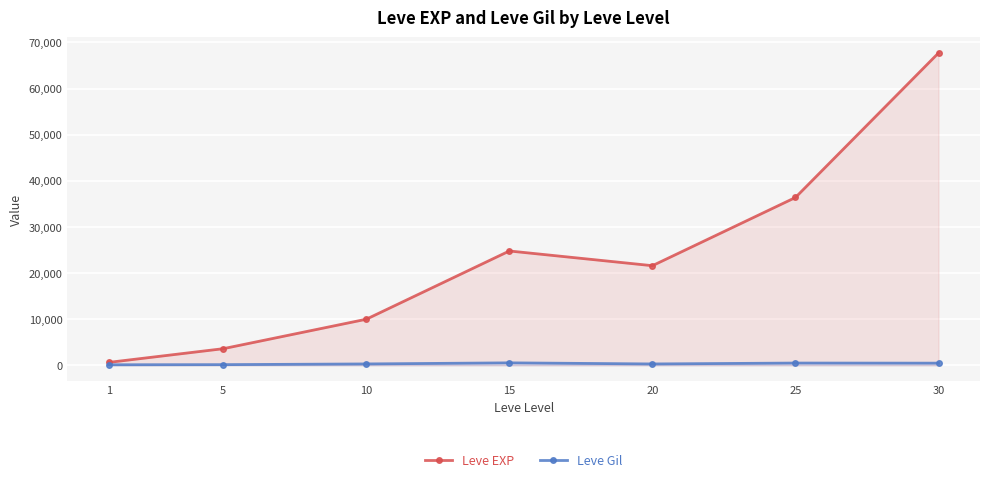

Reading left to right, extract all data points from this chart.

Leve EXP: 630	3600	9990	24790	21600	36390	67730
Leve Gil: 113	139	293	529	290	485	463